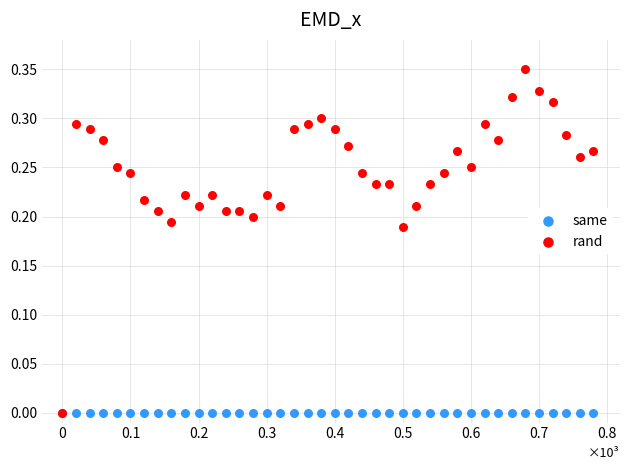

What are all the series names shown in the legend?

same, rand